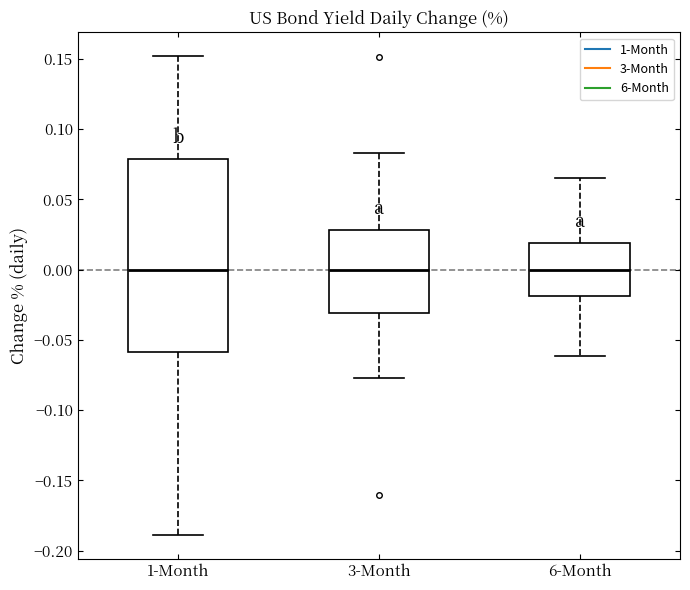

Which box is the tallest, from its lower edge to its upper edge?

1-Month